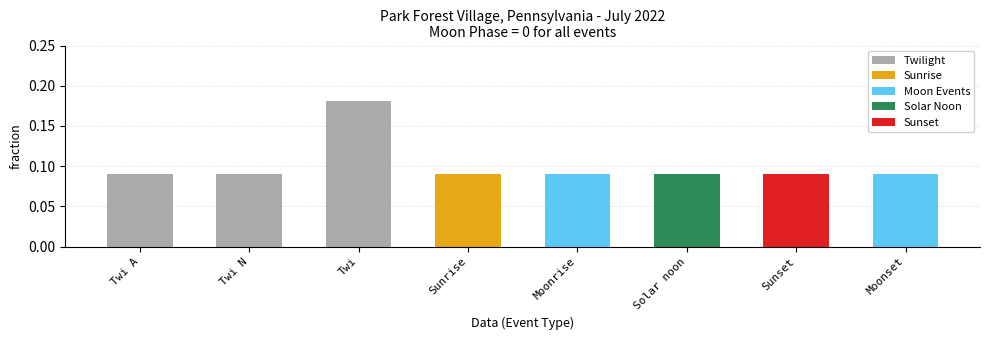

What is the label of the 2nd bar from the left?

Twi N